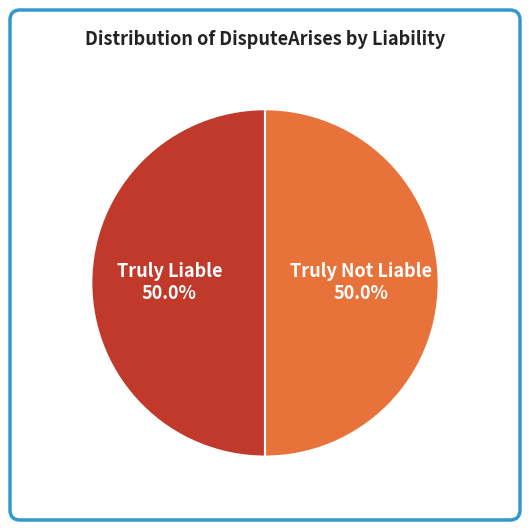

What portion of the pie excludes Truly Liable?

50.0%